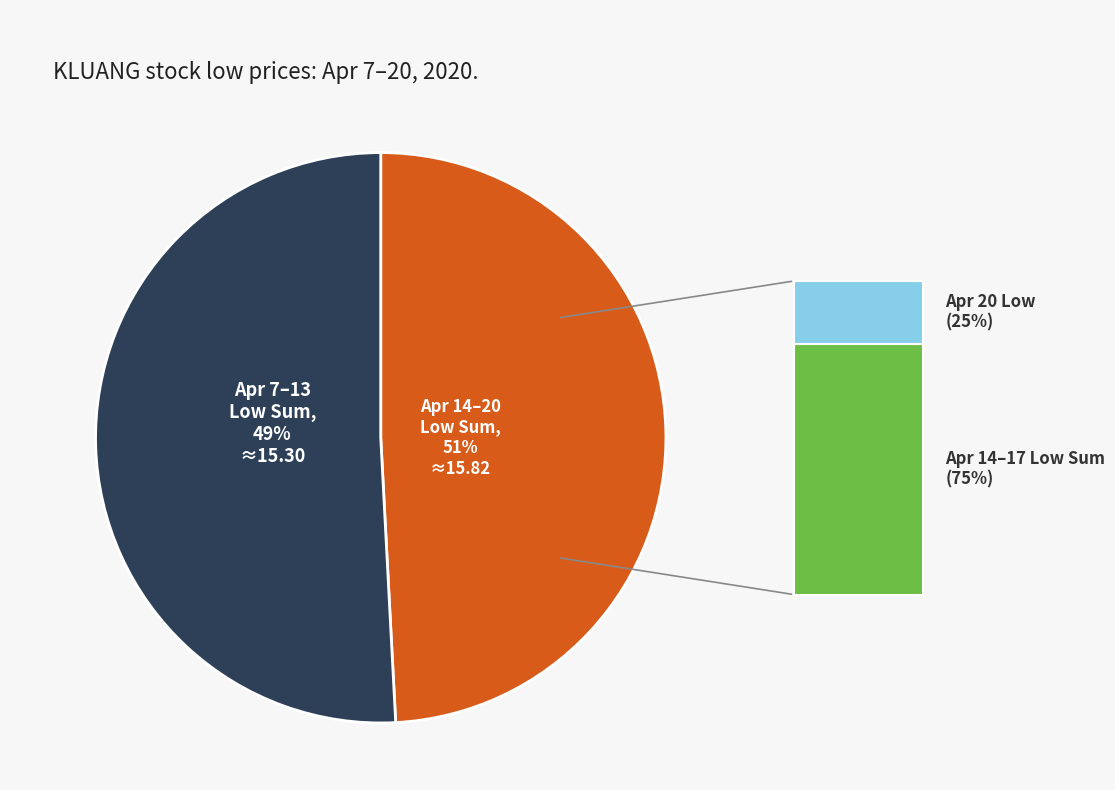

What is the smallest slice in the pie chart?

2020-04-07